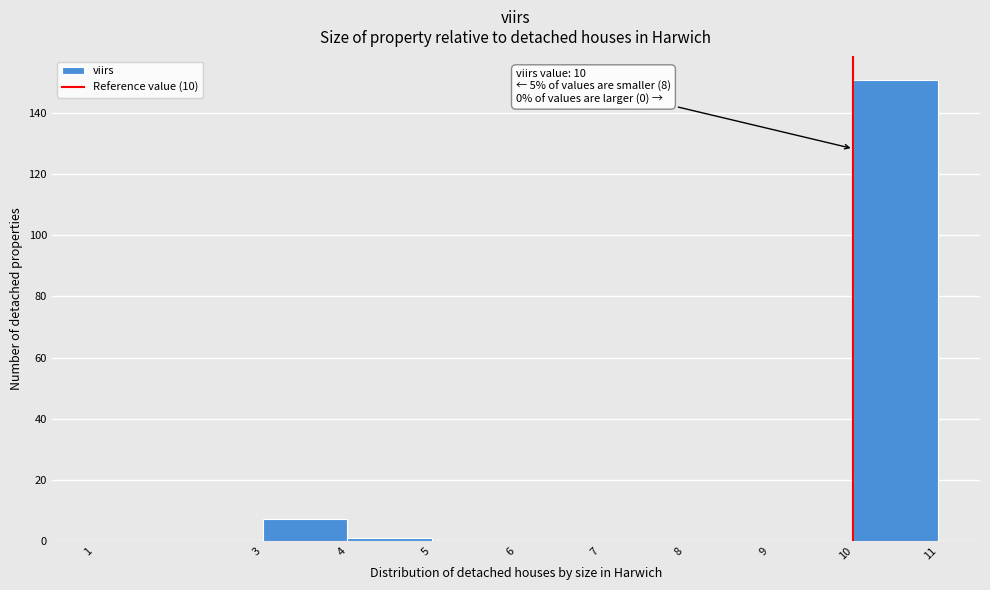

Which range on the x-axis has the tallest bar?

10 to 11